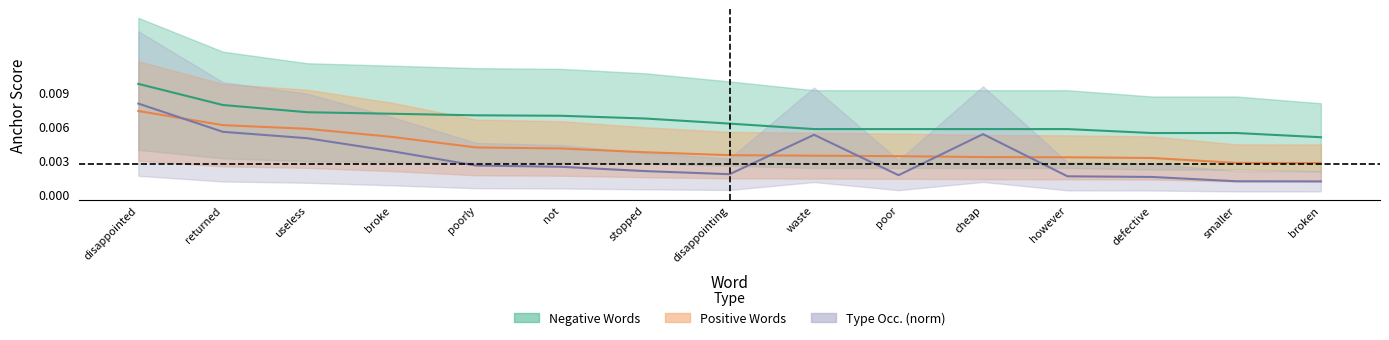

Does the chart display data point markers on the line(s)?

No